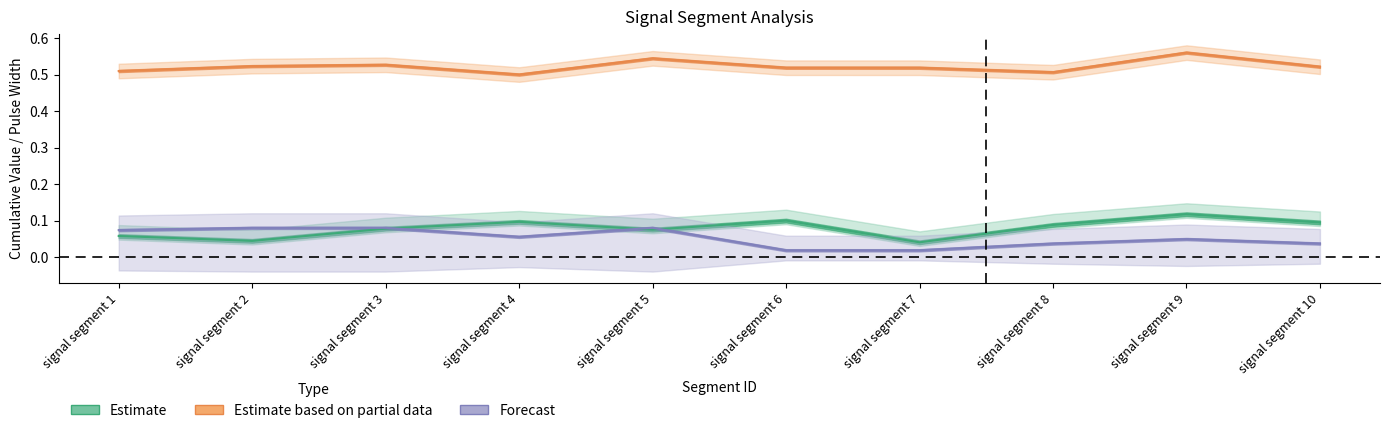

Does the chart have visible grid lines?

No